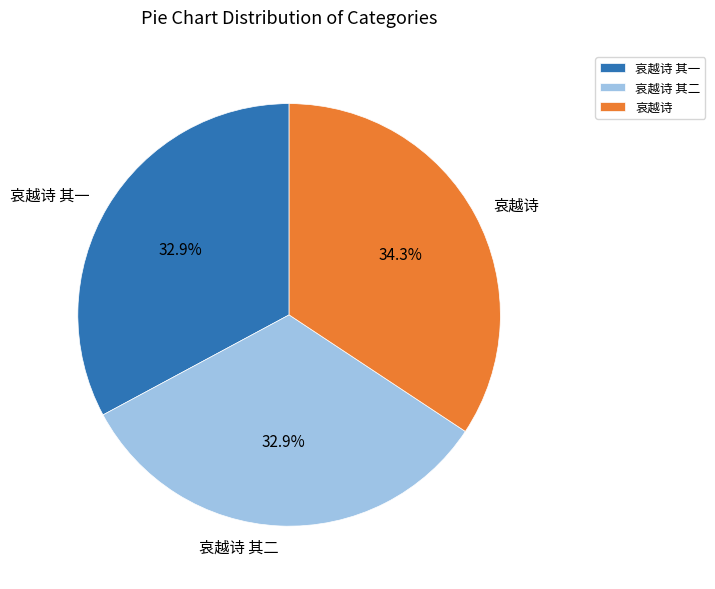

True or false: 哀越诗 其二 accounts for 33% of the total.

True